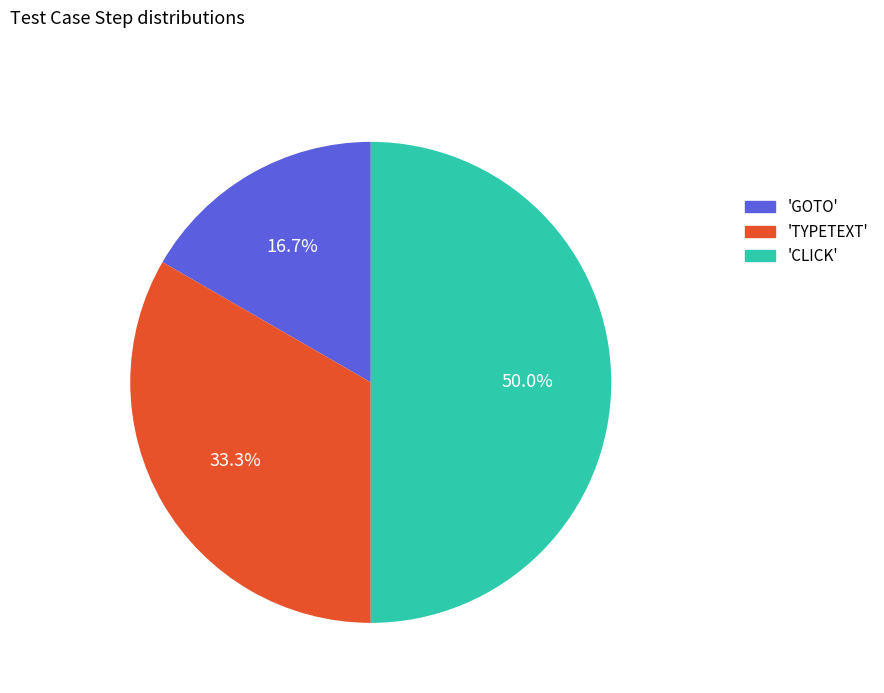

Is the sum of 'TYPETEXT' and 'CLICK' greater than half?

Yes